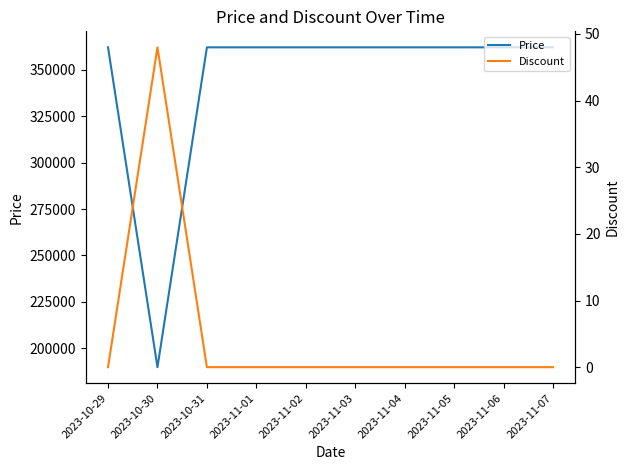

How many categories are shown in the chart?

10